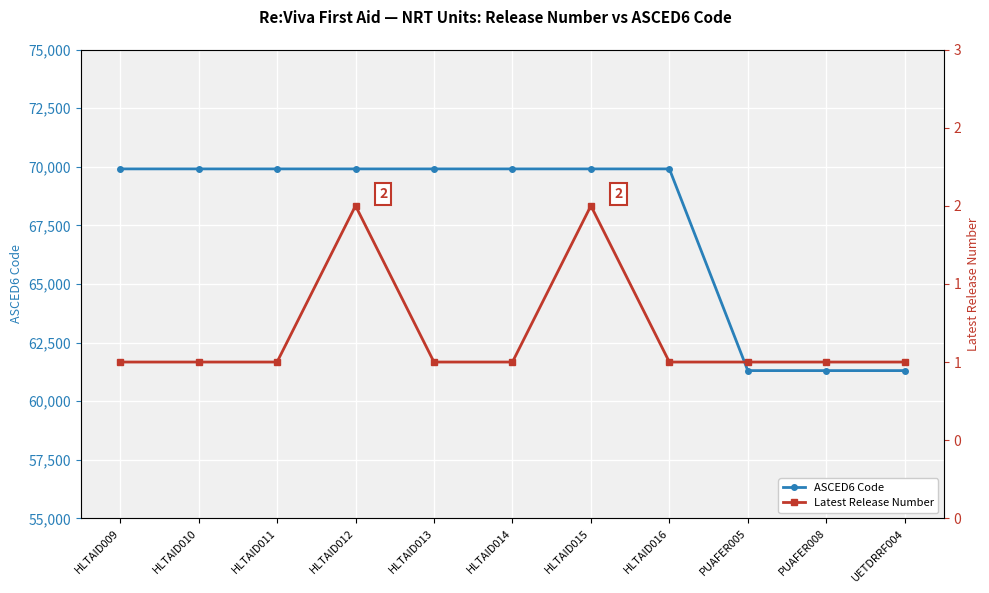

True or false: Latest Release Number has a value of 1 at HLTAID016.

True